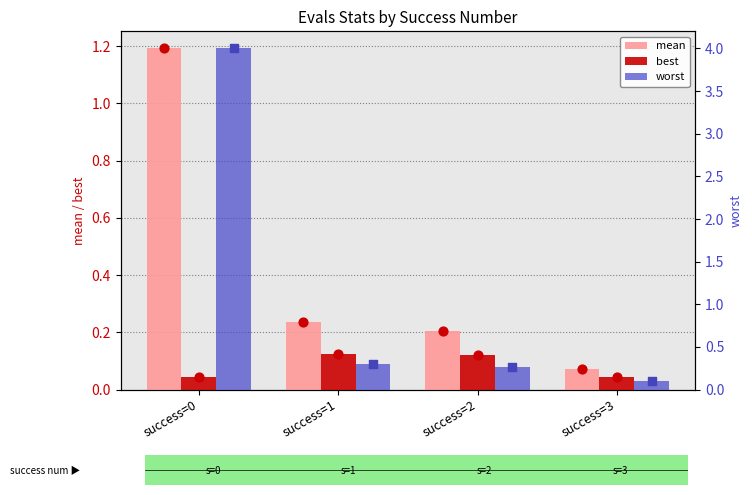

At which category is the sum across all series the highest?

success=0